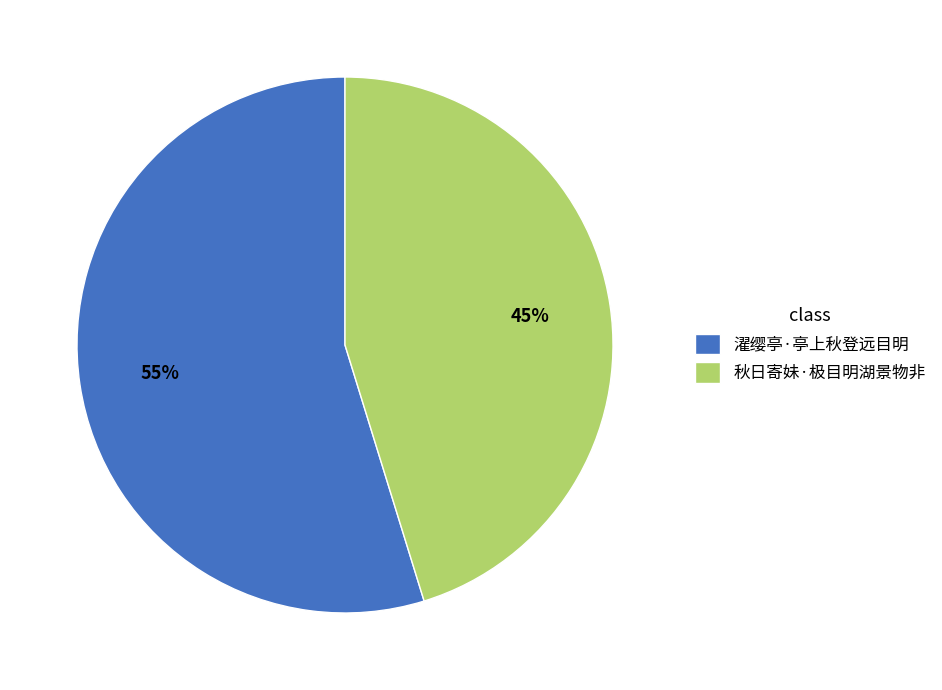

Rank the categories by value from lowest to highest.

秋日寄妹·极目明湖景物非, 濯缨亭·亭上秋登远目明